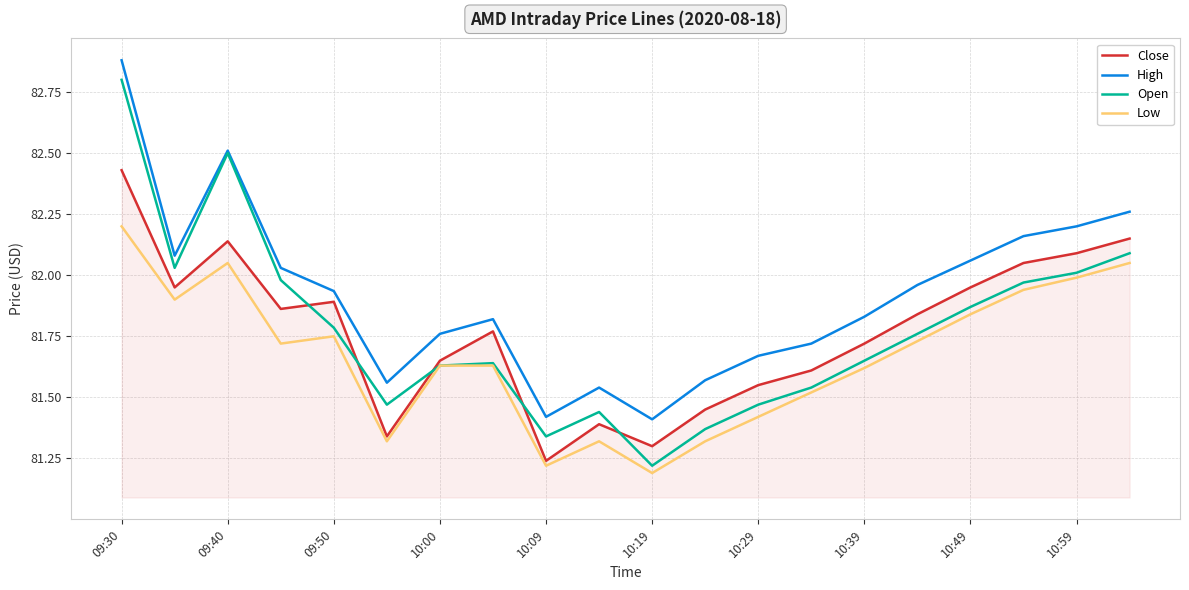

List the series in order of their peak value, highest first.

High, Open, Close, Low